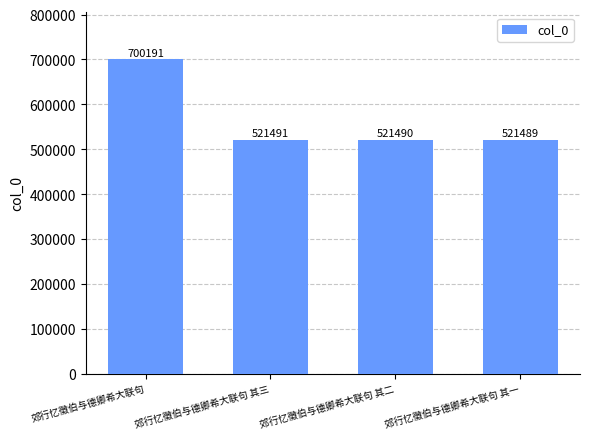

What is the maximum value shown in the chart?

700191